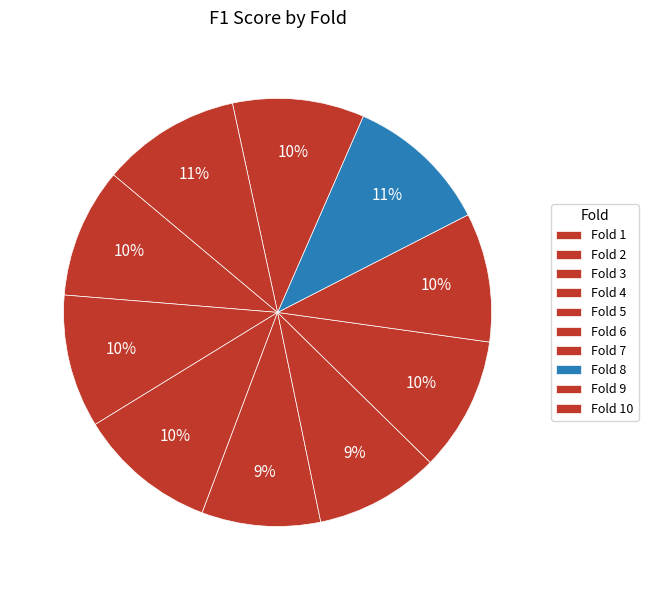

To the nearest percent, what percentage of the pie is Fold 10?

11%